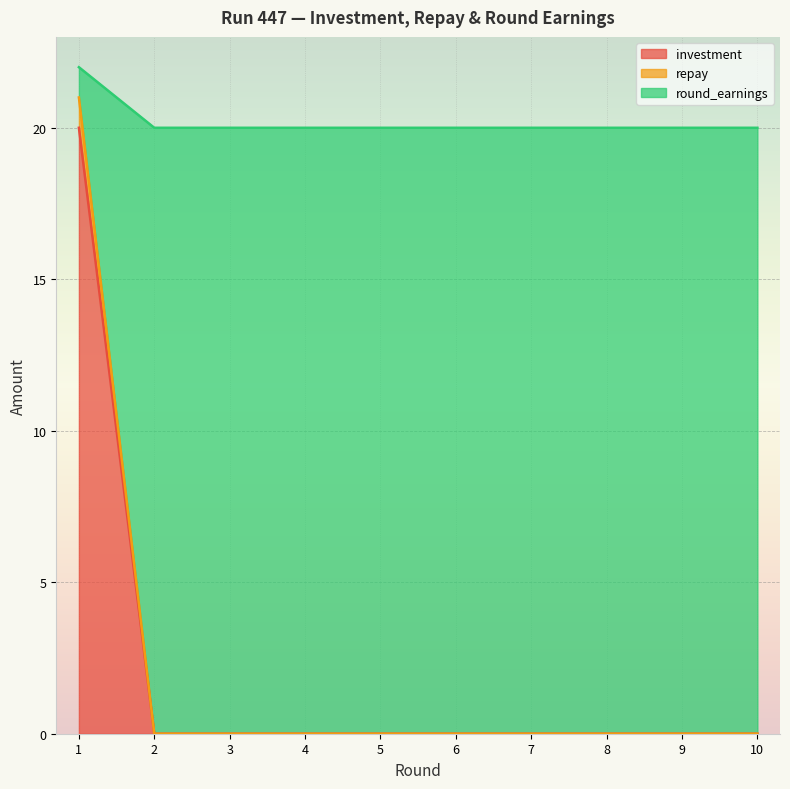

At which label does round_earnings reach its minimum?

2